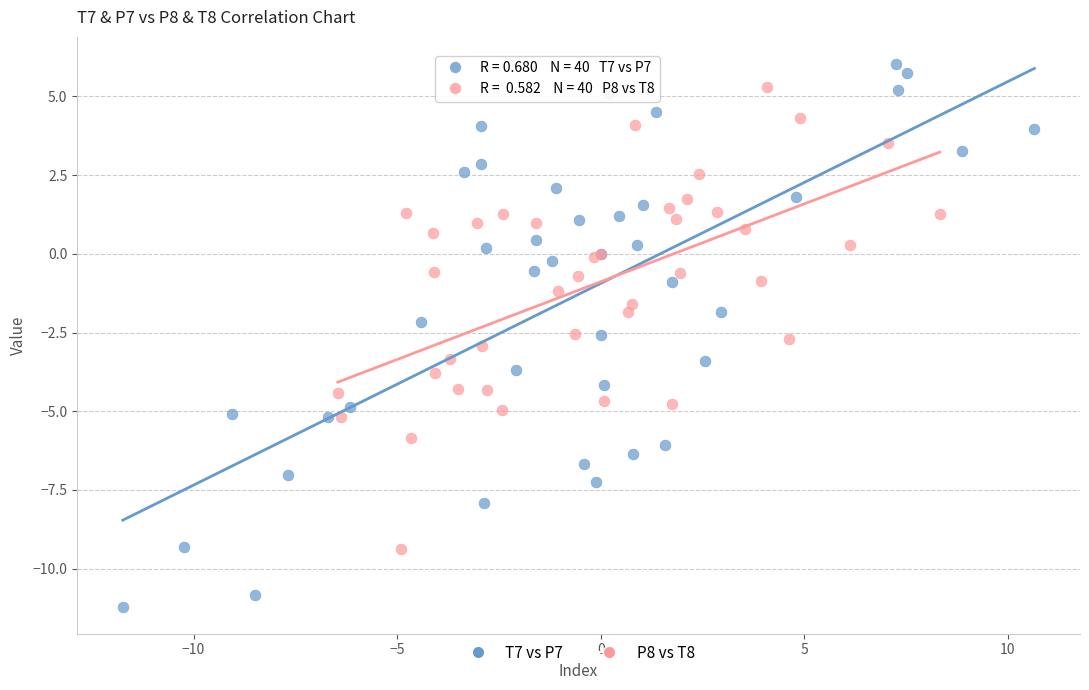

Which series reaches the maximum Y coordinate?

T7 vs P7